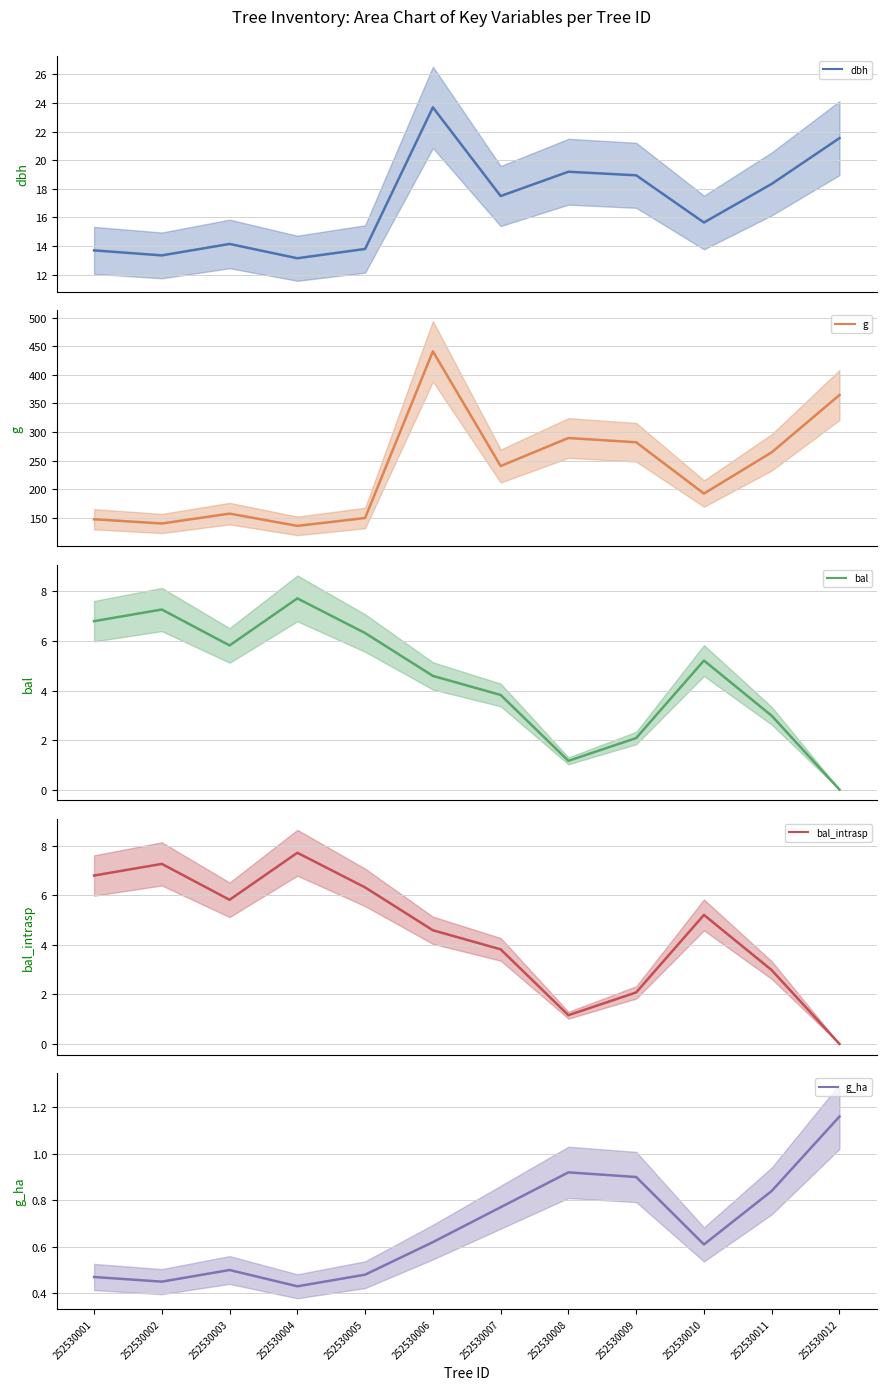

True or false: bal and dbh intersect in this chart.

False